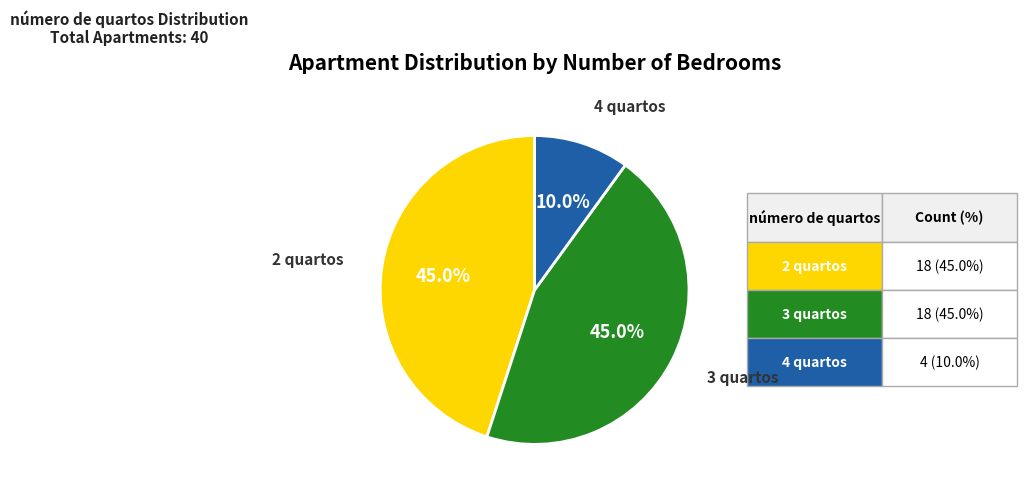

Do 4 quartos and 2 quartos together represent more than half of the pie?

Yes